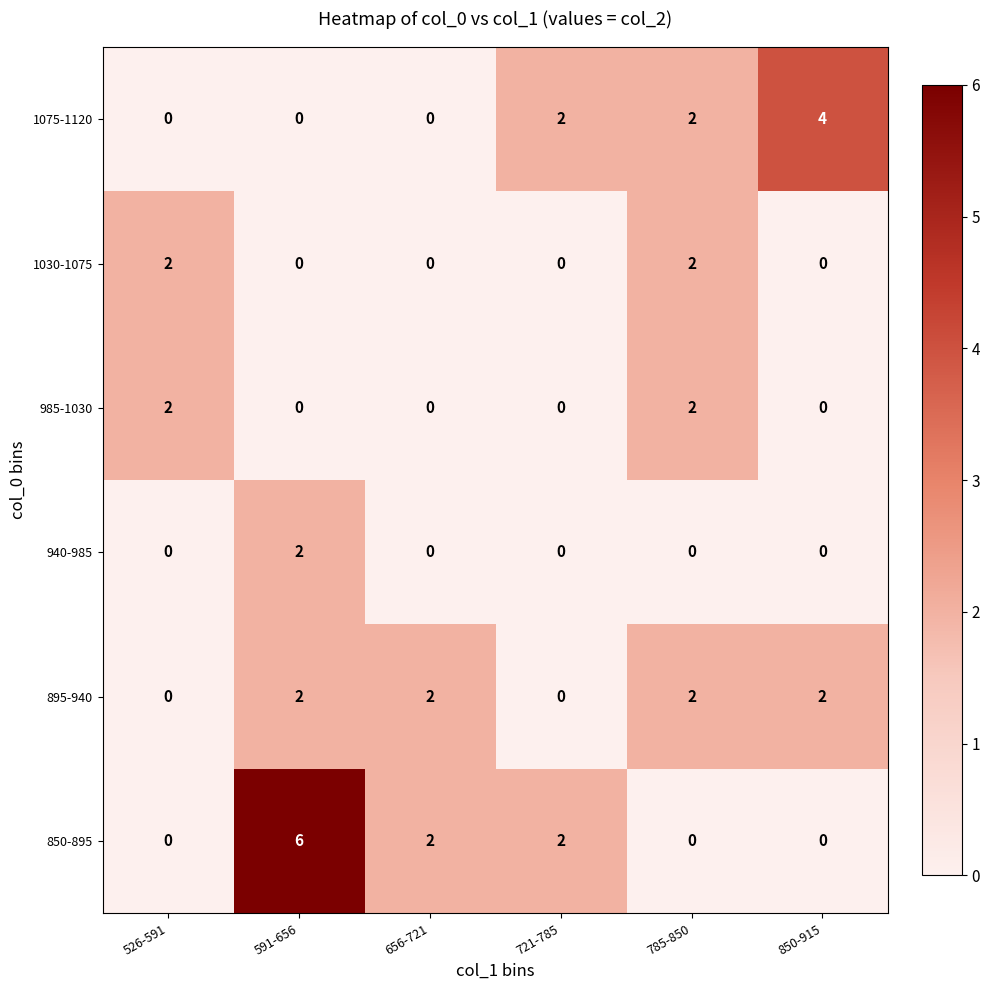

Which series has the widest spread of values?

850-895